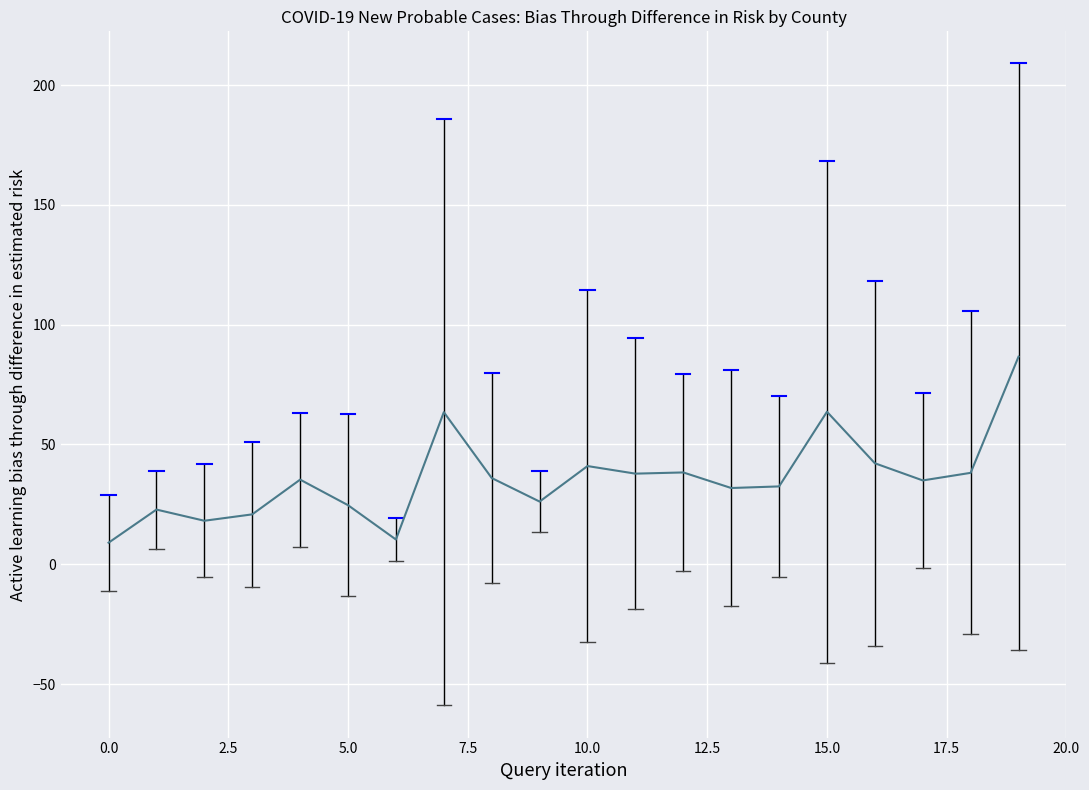

How many categories are shown in the chart?

20